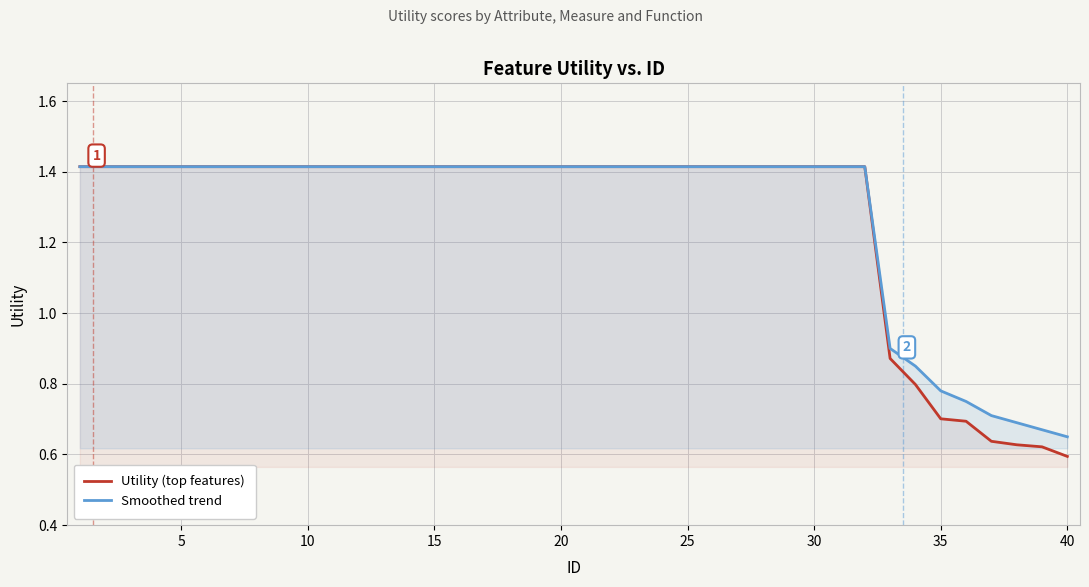

Reading left to right, transcribe all the data shown in this chart.

Utility (top features): 1.4	1.4	1.4	1.4	1.4	1.4	1.4	1.4	1.4	1.4	1.4	1.4	1.4	1.4	1.4	1.4	1.4	1.4	1.4	1.4	1.4	1.4	1.4	1.4	1.4	1.4	1.4	1.4	1.4	1.4	1.4	1.4	0.9	0.8	0.7	0.7	0.6	0.6	0.6	0.6
Smoothed trend: 1.4	1.4	1.4	1.4	1.4	1.4	1.4	1.4	1.4	1.4	1.4	1.4	1.4	1.4	1.4	1.4	1.4	1.4	1.4	1.4	1.4	1.4	1.4	1.4	1.4	1.4	1.4	1.4	1.4	1.4	1.4	1.4	0.9	0.8	0.8	0.8	0.7	0.7	0.7	0.7